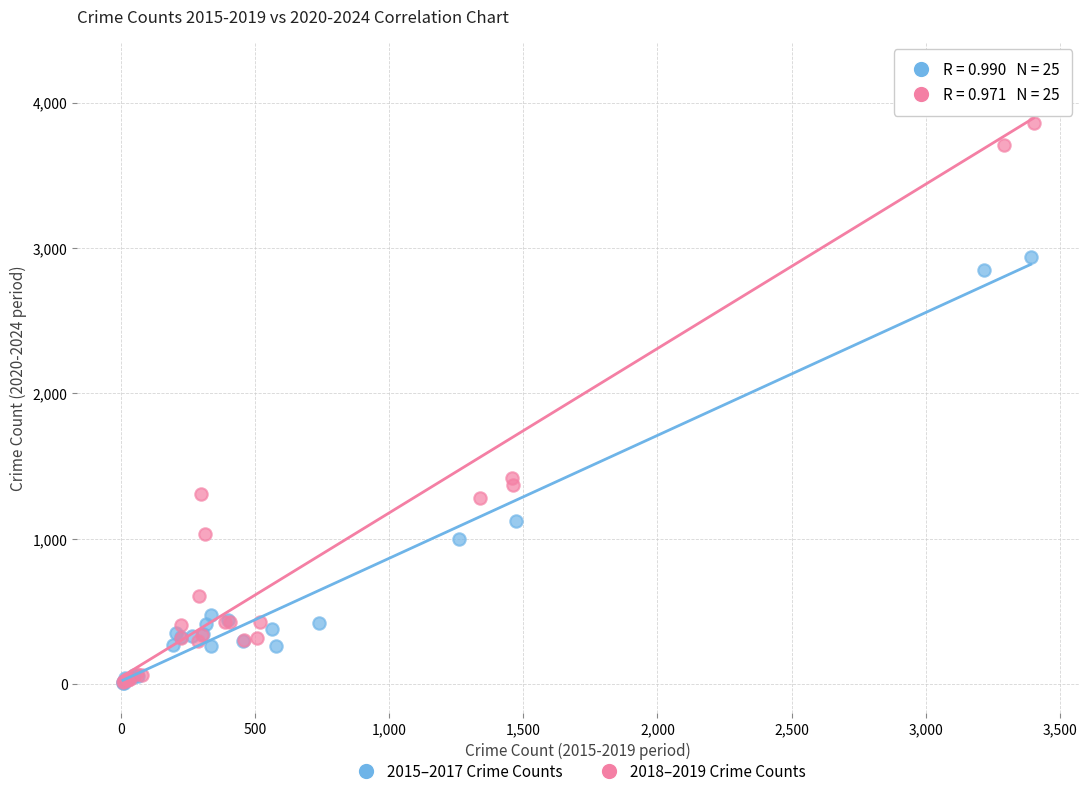

Which series reaches the maximum Y coordinate?

2018–2019 Crime Counts